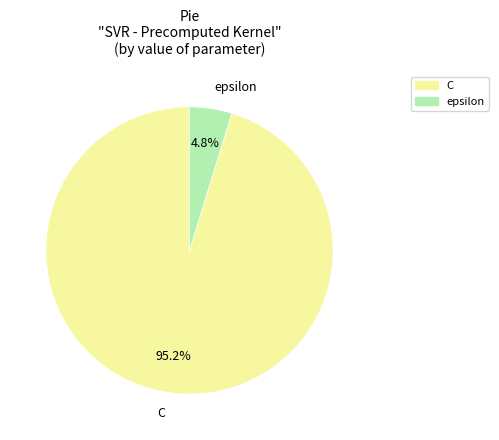

Is there any slice that represents more than half of the pie?

Yes